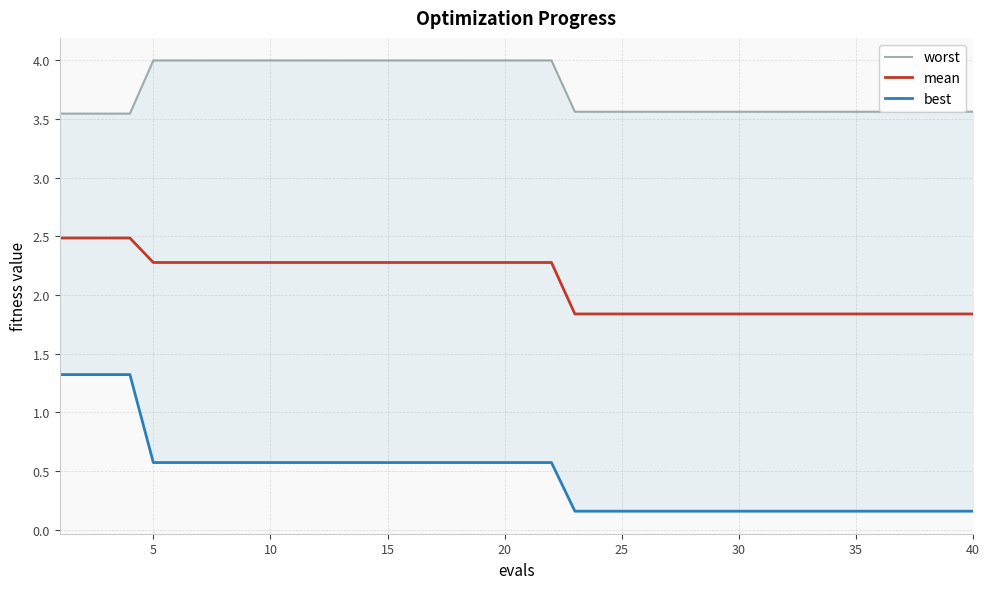

What are all the series names shown in the legend?

worst, mean, best